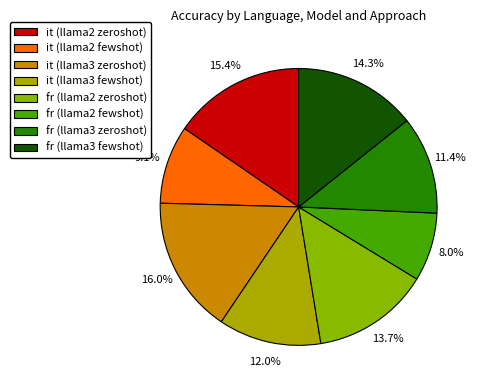

Is it true that fr (llama2 fewshot) is 1% of the pie?

False